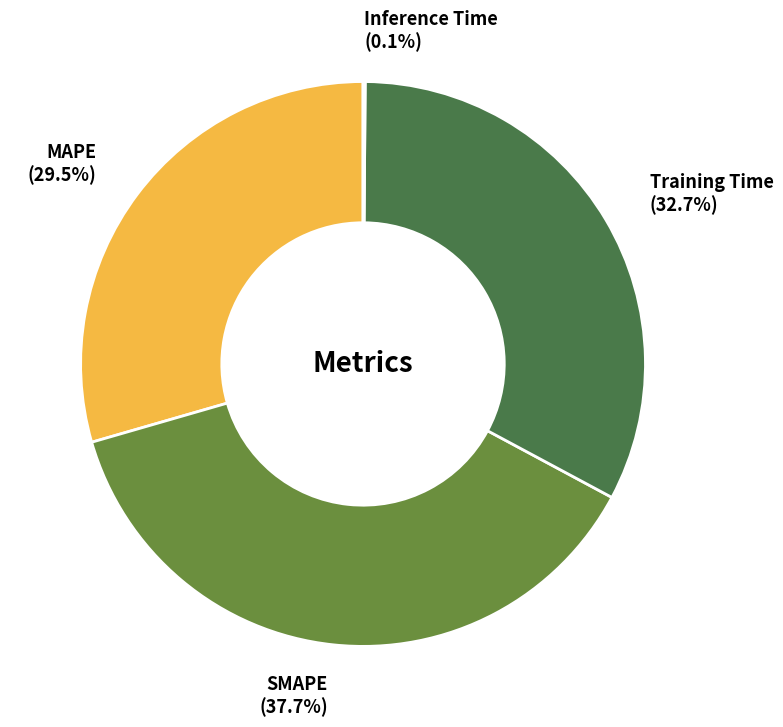

Is it true that SMAPE is 45% of the pie?

False